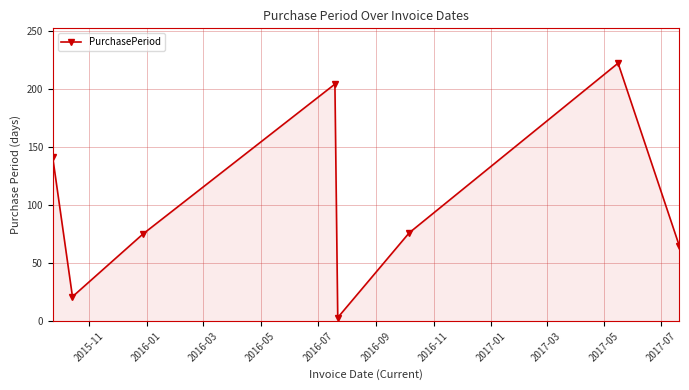

What is the average value?

101